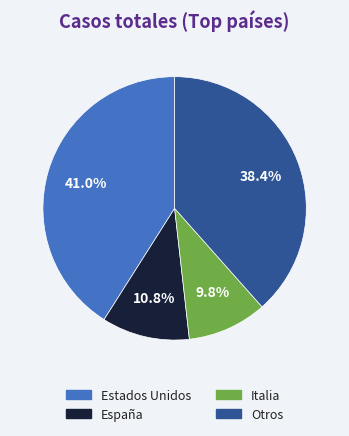

Does any single category account for the majority?

No